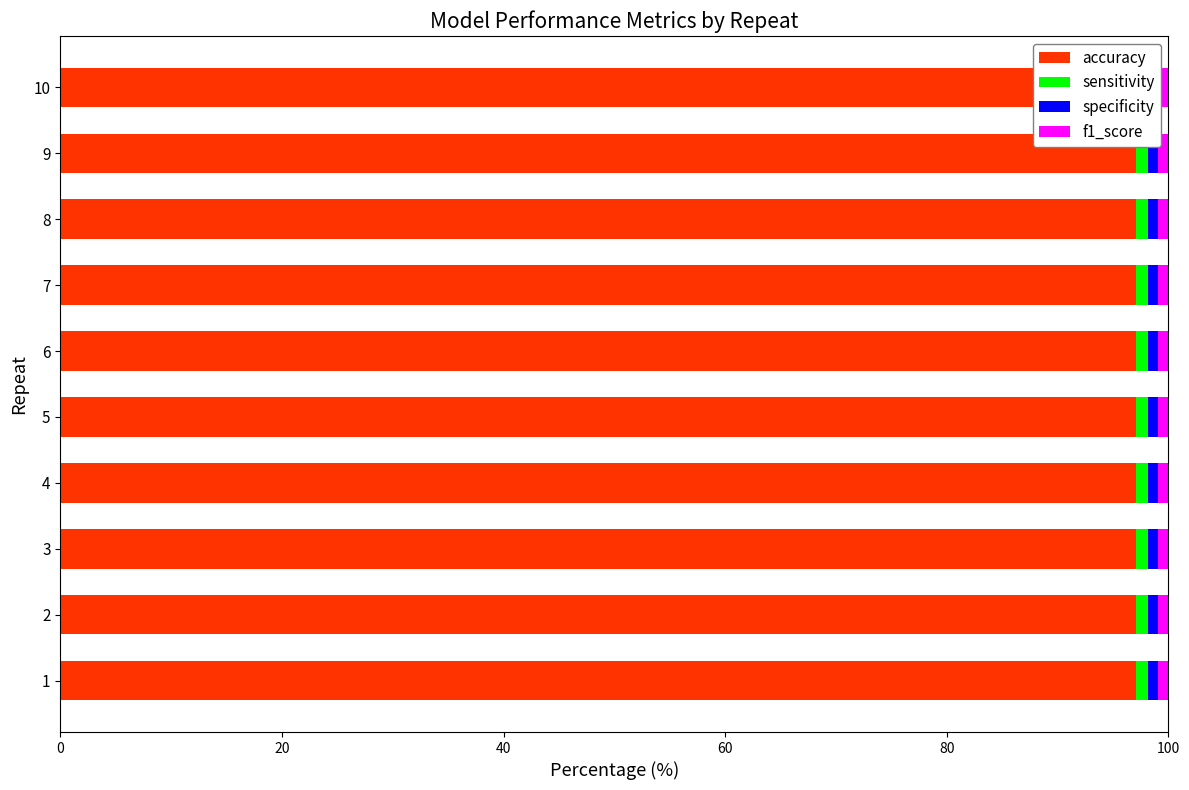

Which series has the largest range (max minus min)?

sensitivity